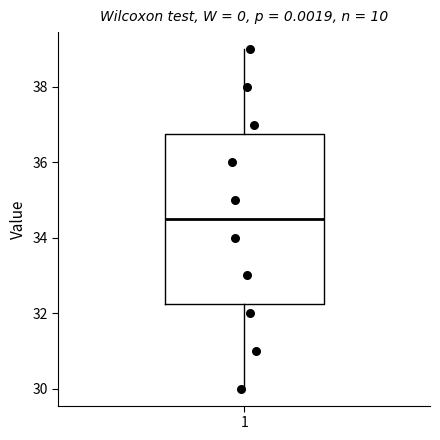

Where does the median line of the box at x = 1 sit on the y-axis? The values are not printed on the chart, so give them approximately, as read against the axis.

34.6